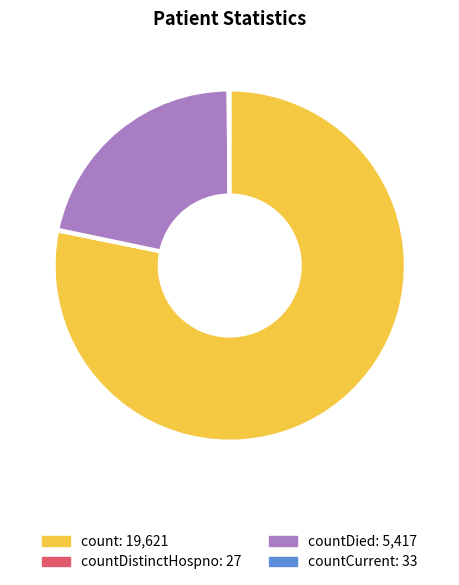

Is there any slice that represents more than half of the pie?

Yes